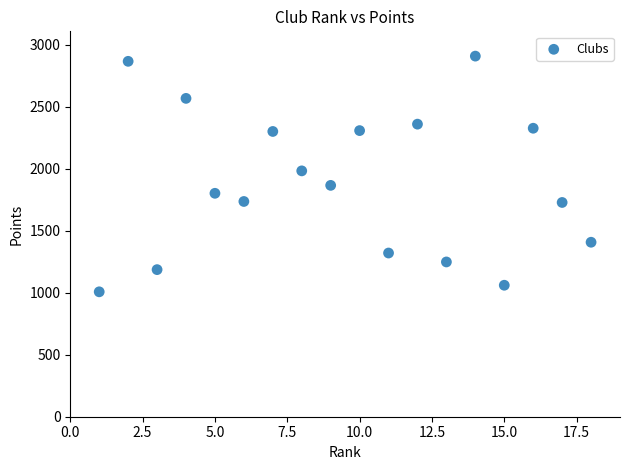

What is the range of Y values (max minus min)?

1902